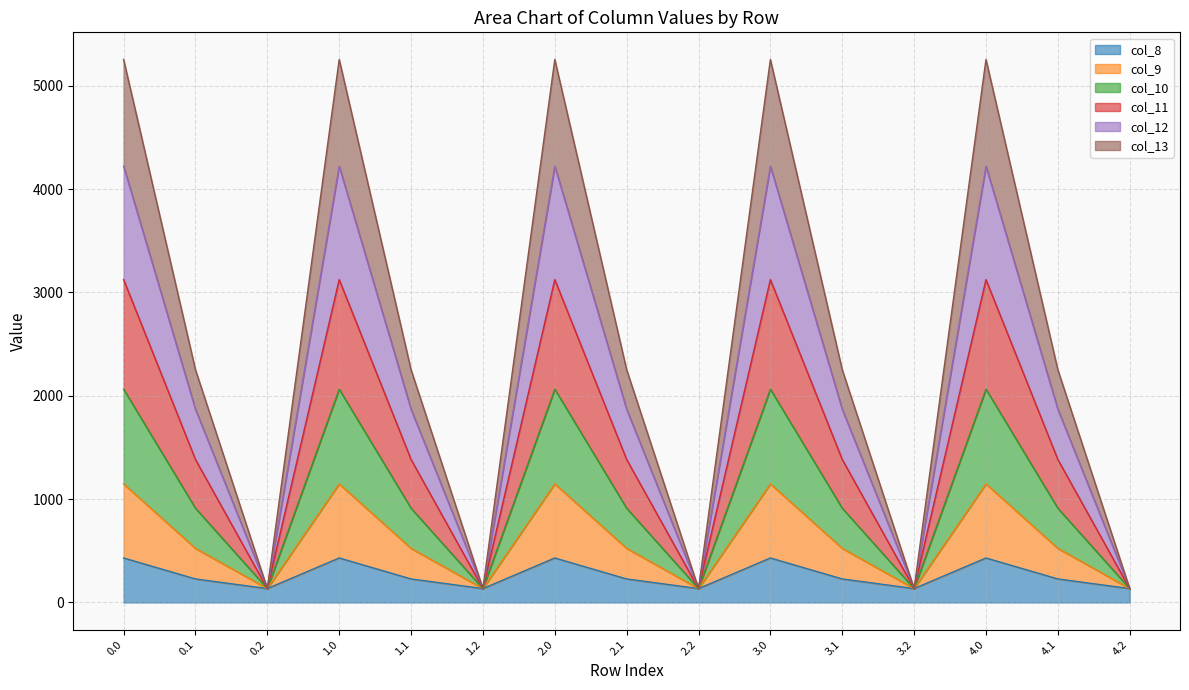

What is the maximum value for col_8?

430.3